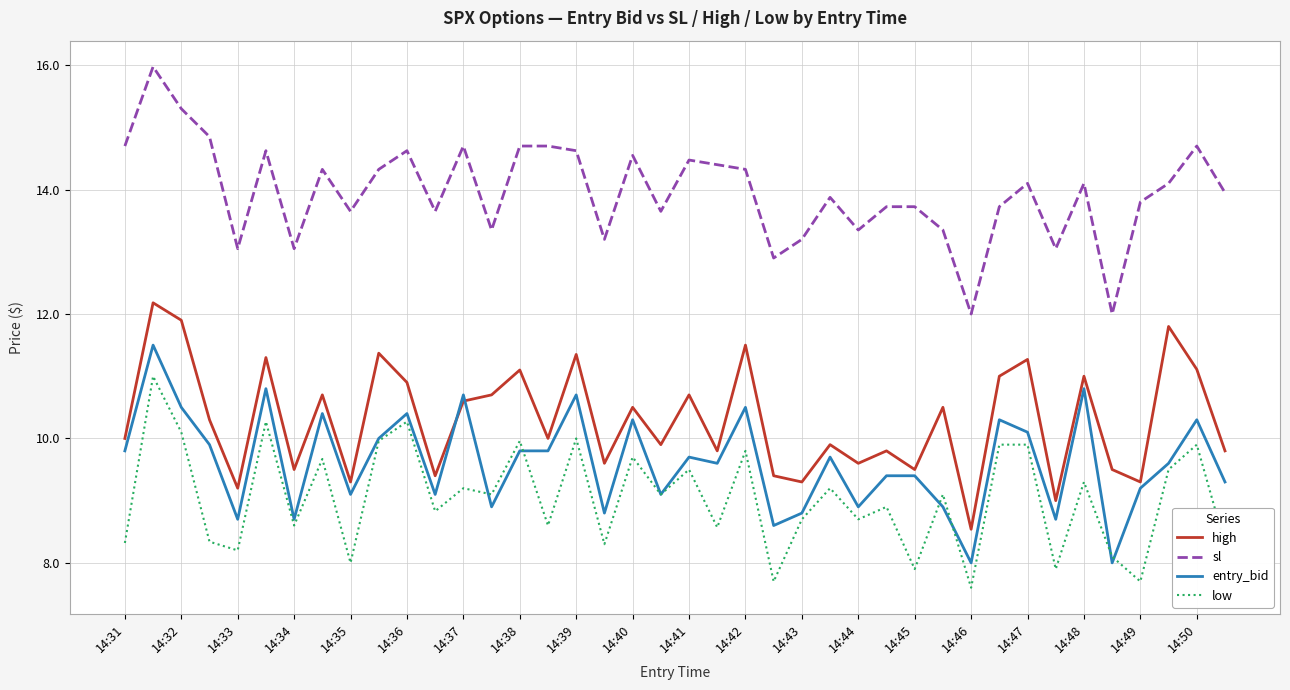

True or false: high and sl cross at least once.

False